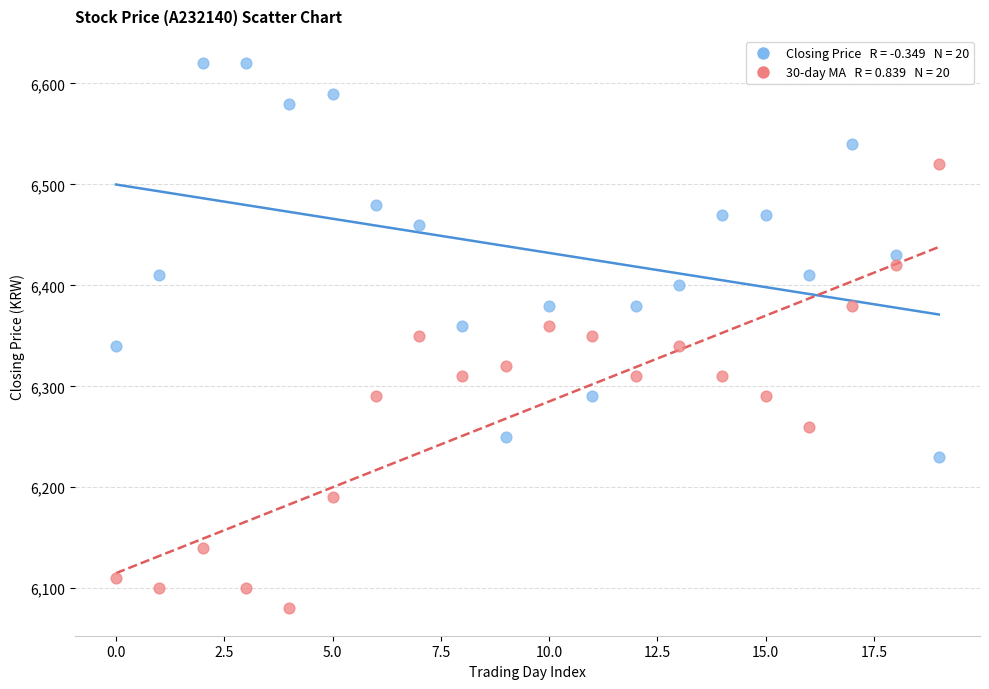

Across all data points, what is the range of Y values (max minus min)?

540